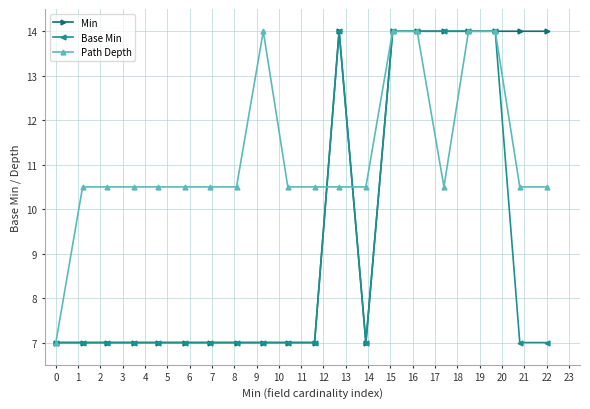

Reading left to right, list all the values displayed in this chart.

Min: 7.0	7.0	7.0	7.0	7.0	7.0	7.0	7.0	7.0	7.0	7.0	14.0	7.0	14.0	14.0	14.0	14.0	14.0	14.0	14.0
Base Min: 7.0	7.0	7.0	7.0	7.0	7.0	7.0	7.0	7.0	7.0	7.0	14.0	7.0	14.0	14.0	14.0	14.0	14.0	7.0	7.0
Path Depth: 7.0	10.5	10.5	10.5	10.5	10.5	10.5	10.5	14.0	10.5	10.5	10.5	10.5	14.0	14.0	10.5	14.0	14.0	10.5	10.5